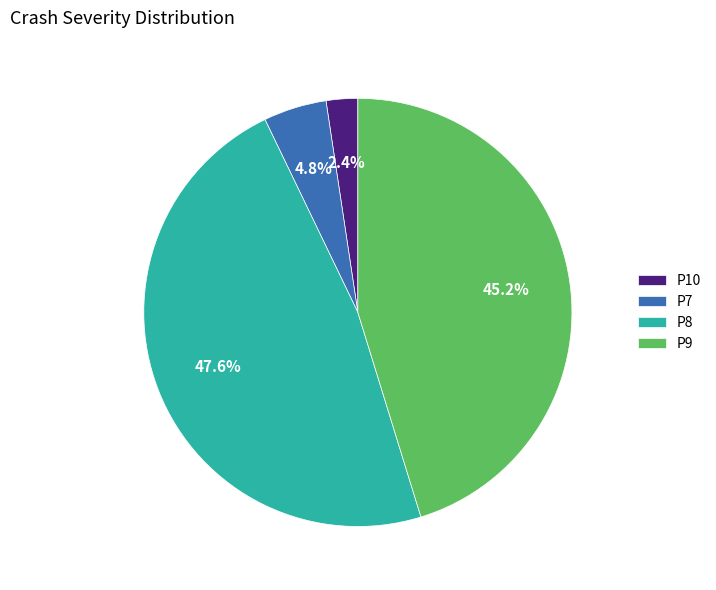

Which has a higher value, P9 or P7?

P9